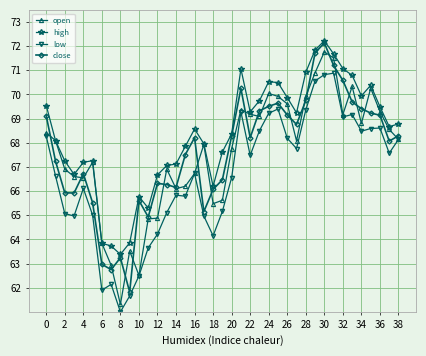

What is the value of the low point at the 24th from the left?

68.5